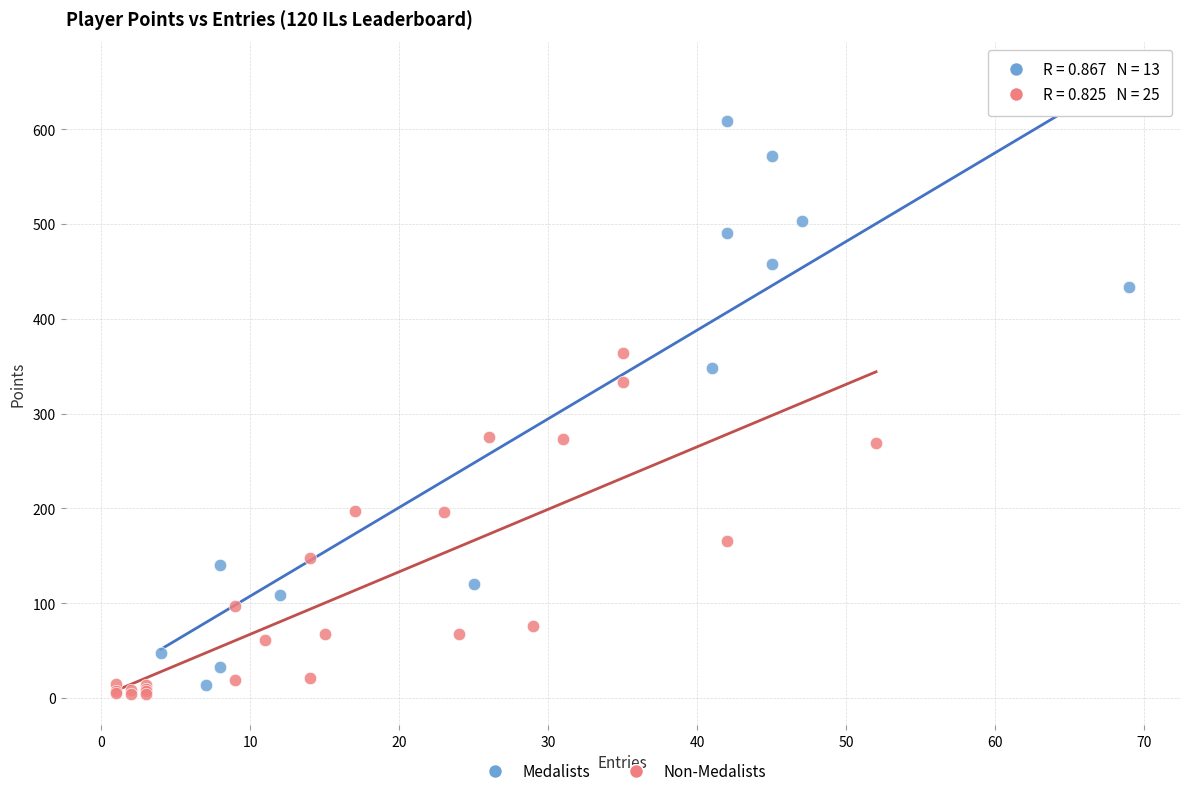

Which series contains the highest Y value?

Medalists